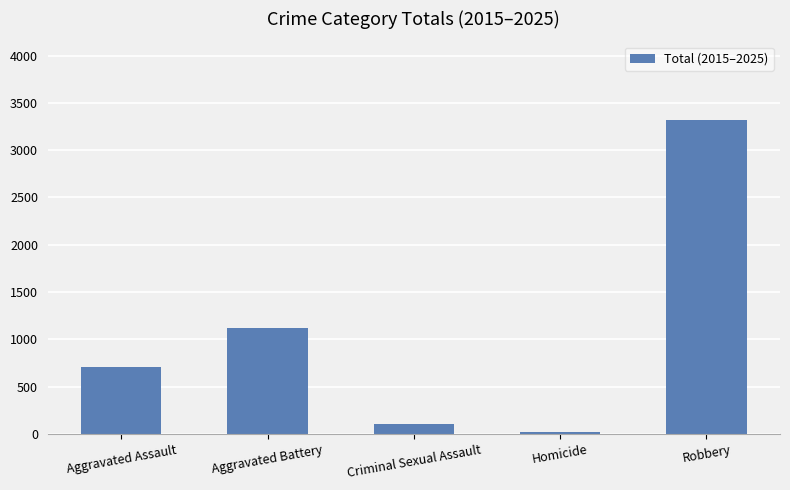

True or false: the data shows 363 at Aggravated Assault.

False